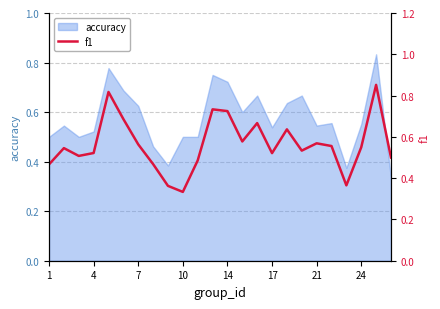

What is the difference between the maximum and minimum values?

0.5